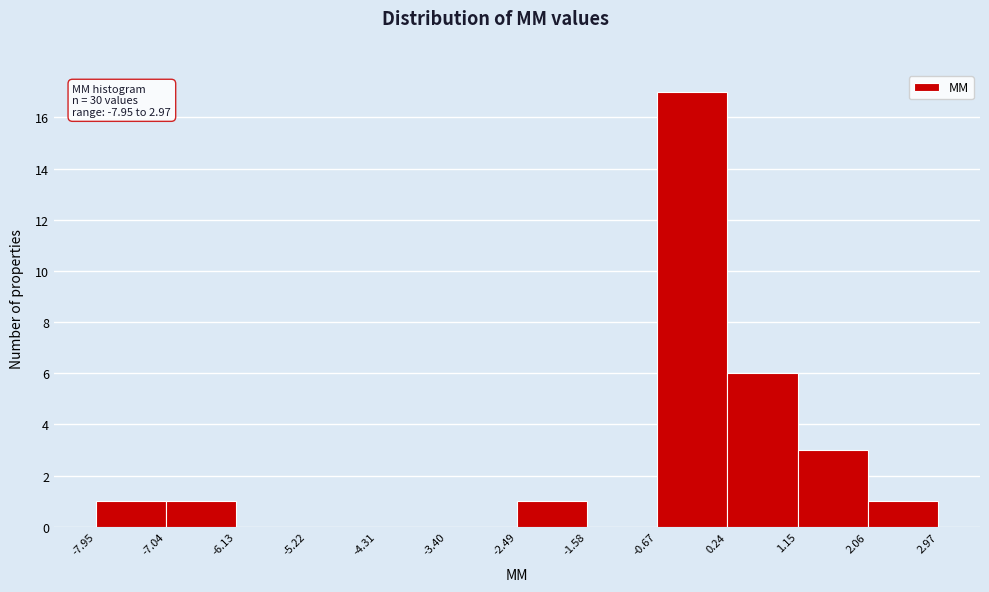

Which range on the x-axis has the tallest bar?

-0.67 to 0.24